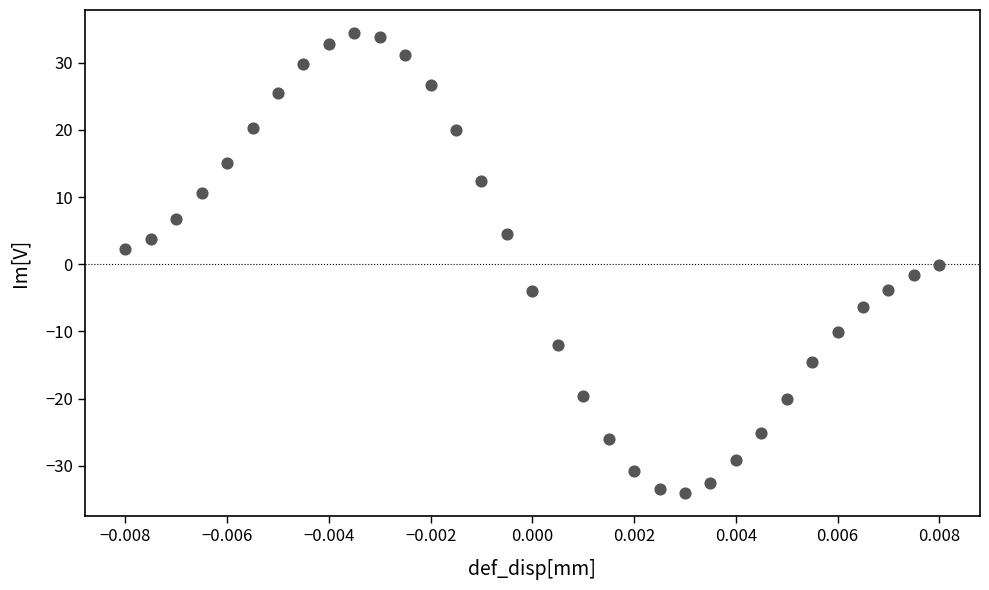

What is the range of Y values (max minus min)?

68.5